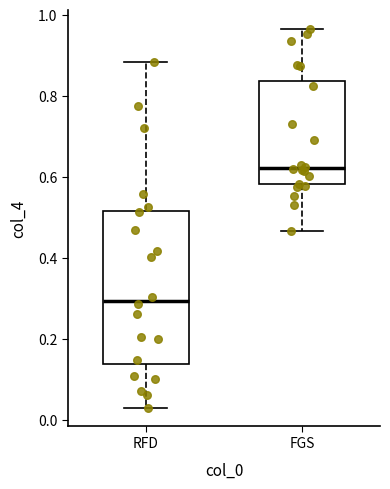

Comparing the boxes themselves (not the whiskers), which one is the tallest?

RFD